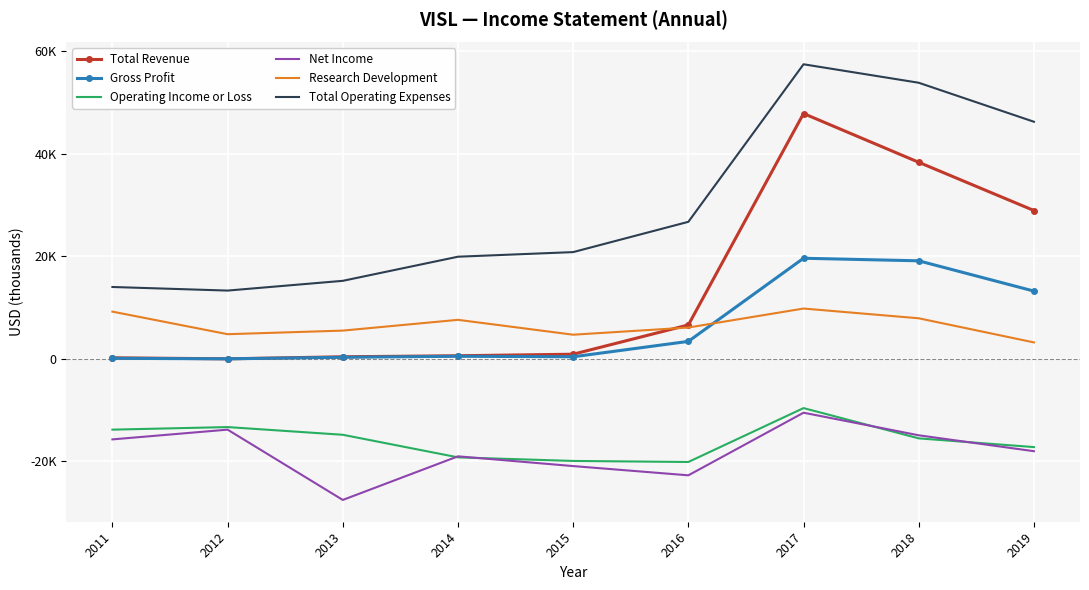

What is the difference between the maximum and minimum values in the Net Income series?

17000